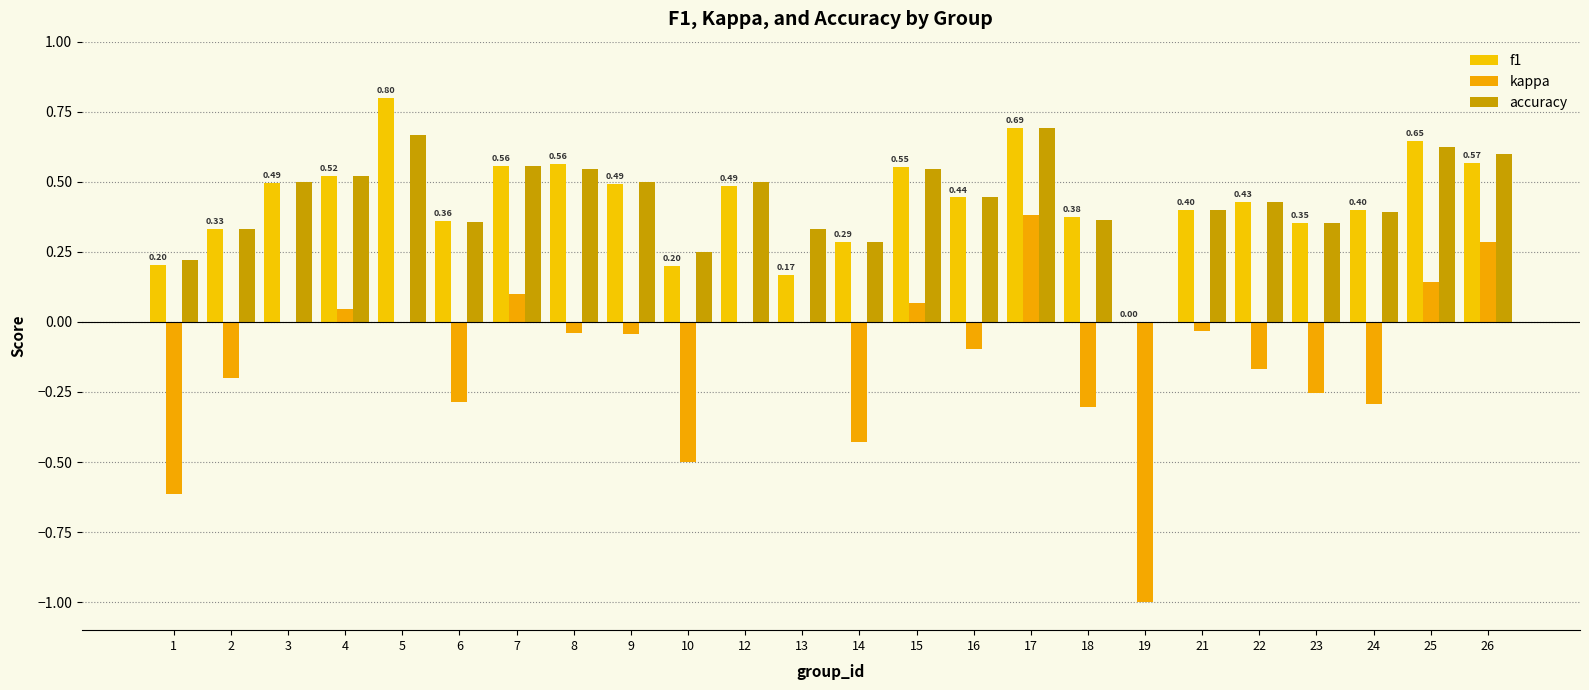

Which series has the widest spread of values?

kappa